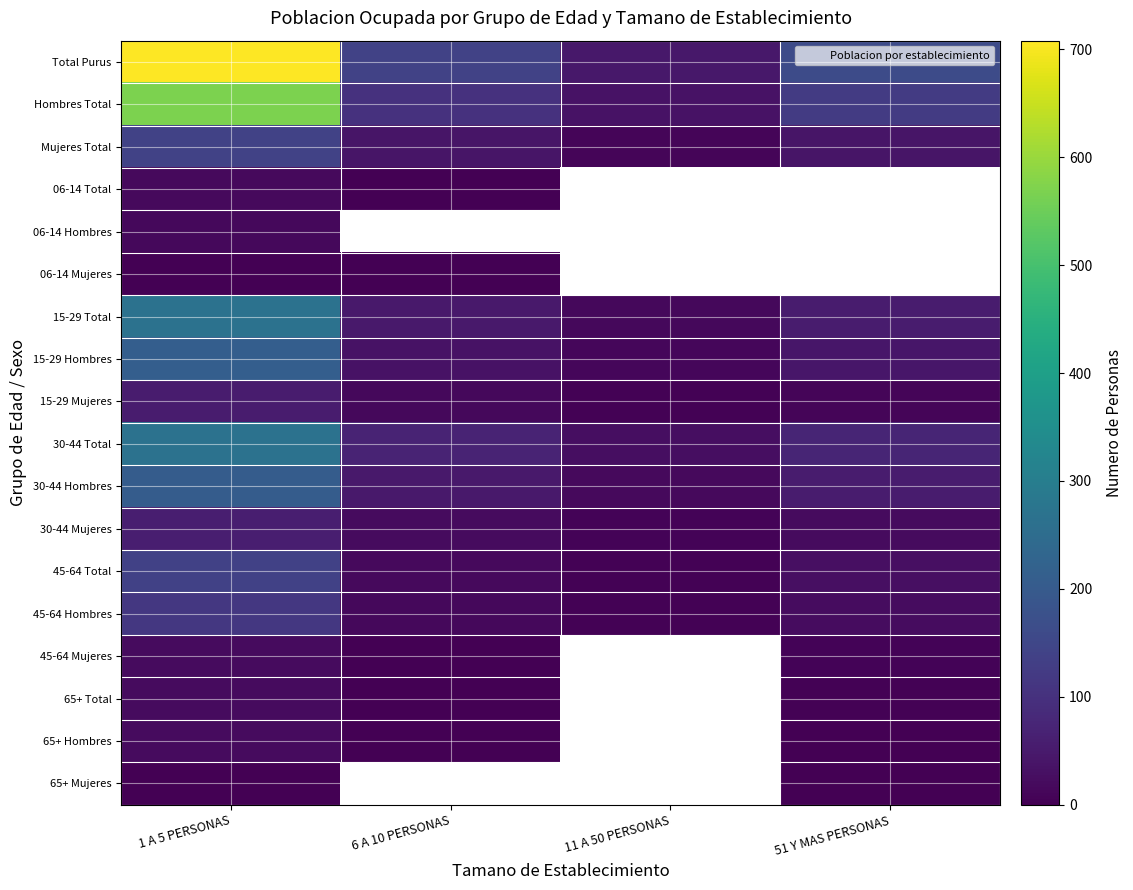

Which category has the lowest value across all series?

6 A 10 PERSONAS